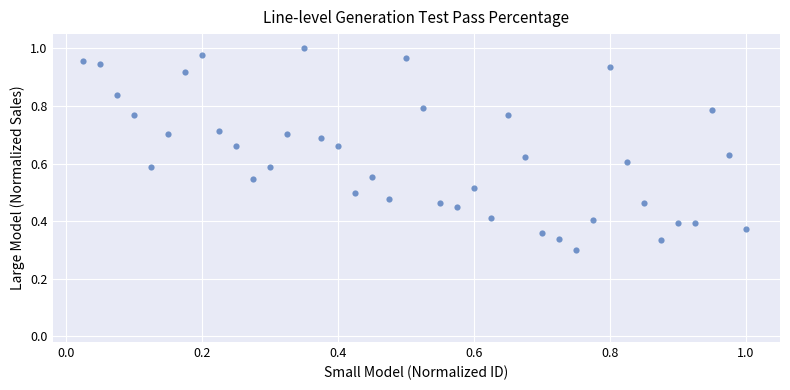

Count the number of points in this scatter plot.

40